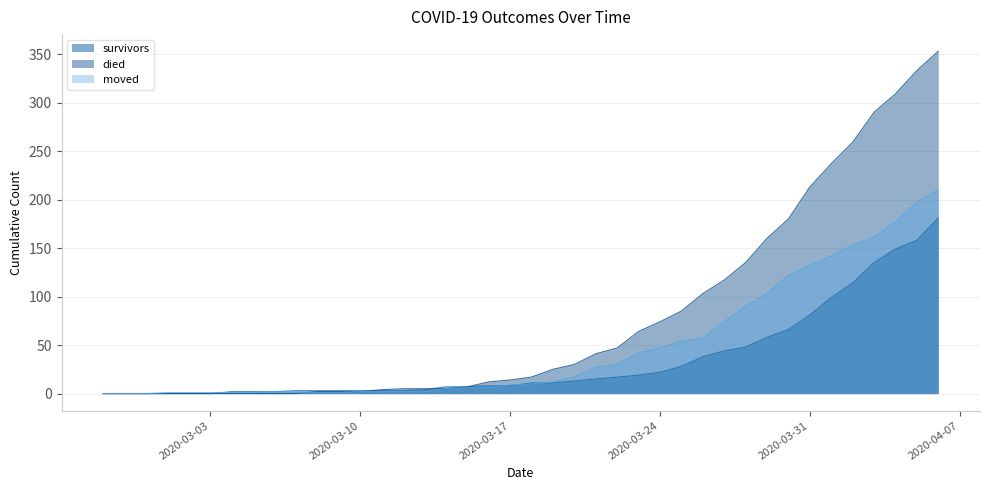

True or false: moved has a value of 132 at 2020-03-31.

True